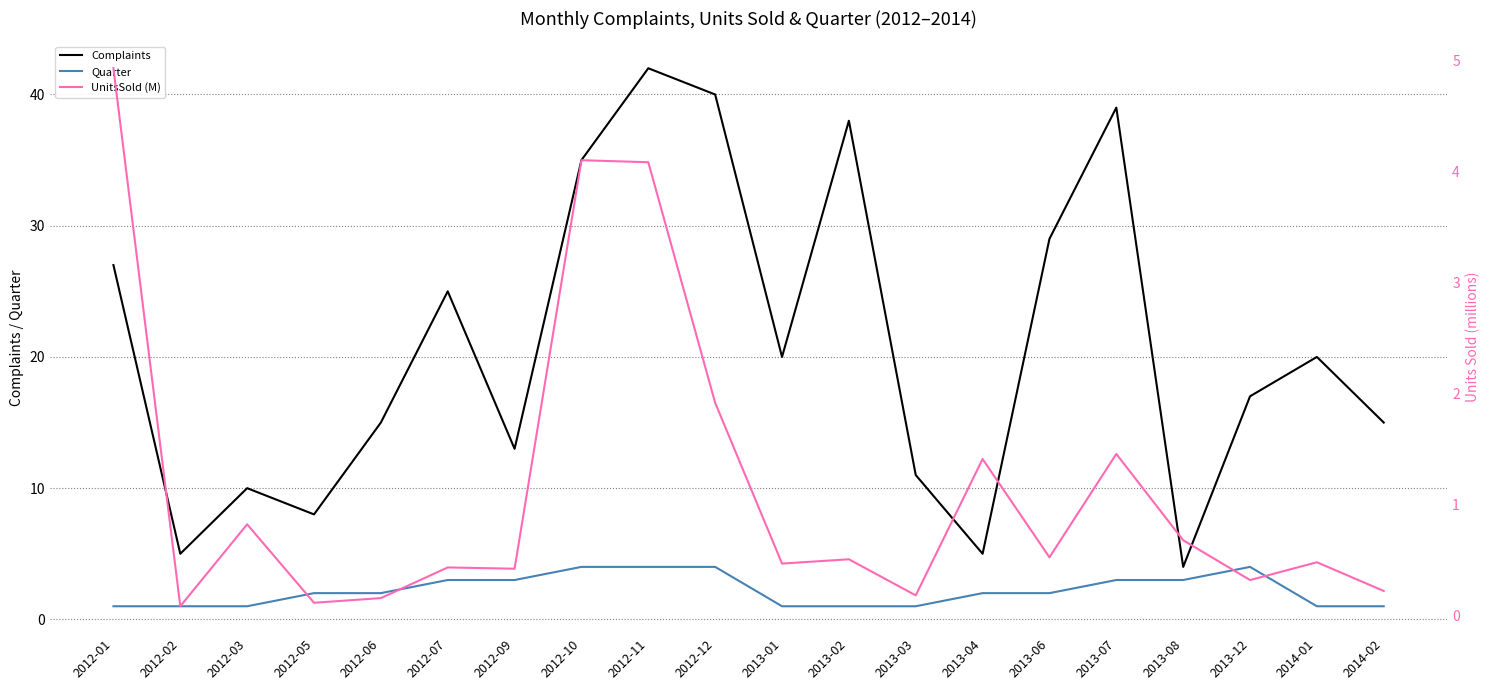

What are all the series names shown in the legend?

Complaints, Quarter, UnitsSold (M)